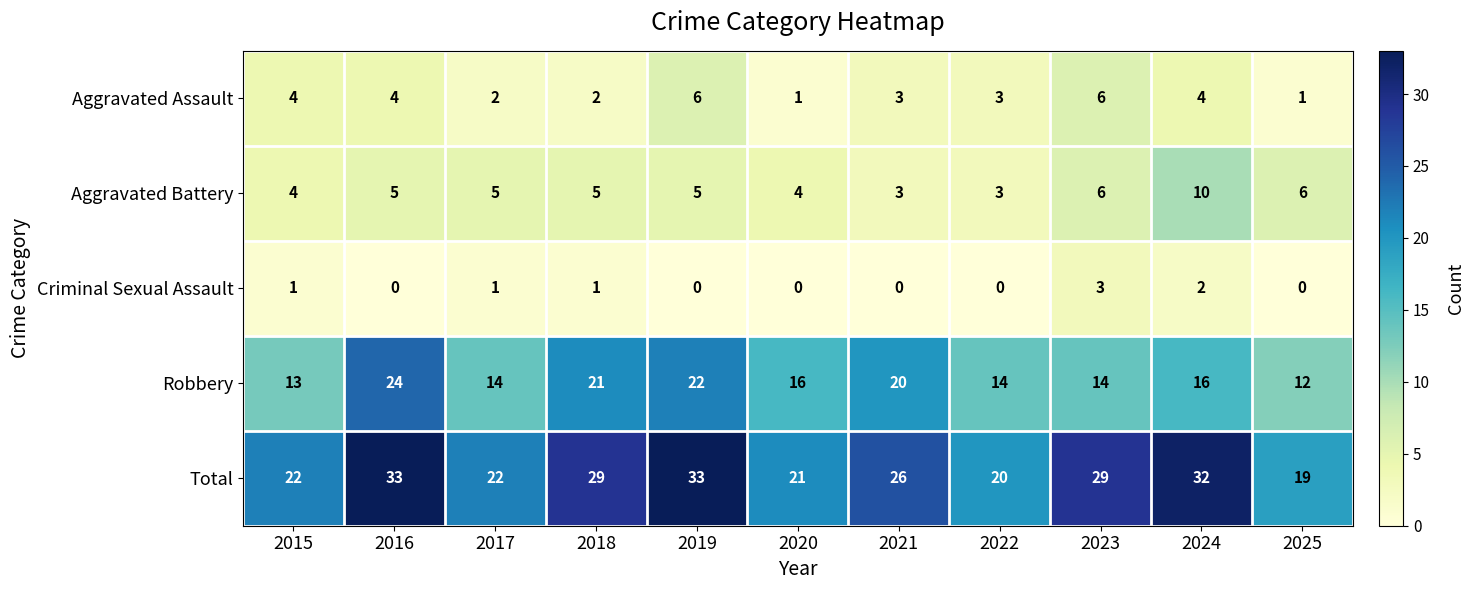

How many distinct data groups are displayed?

5